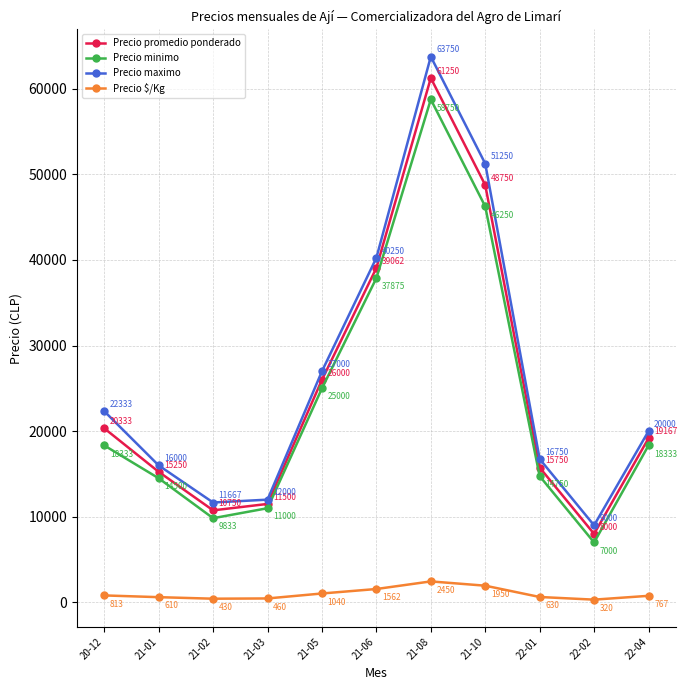

What is the value of the Precio promedio ponderado point at the 2nd from the left?

15250.0